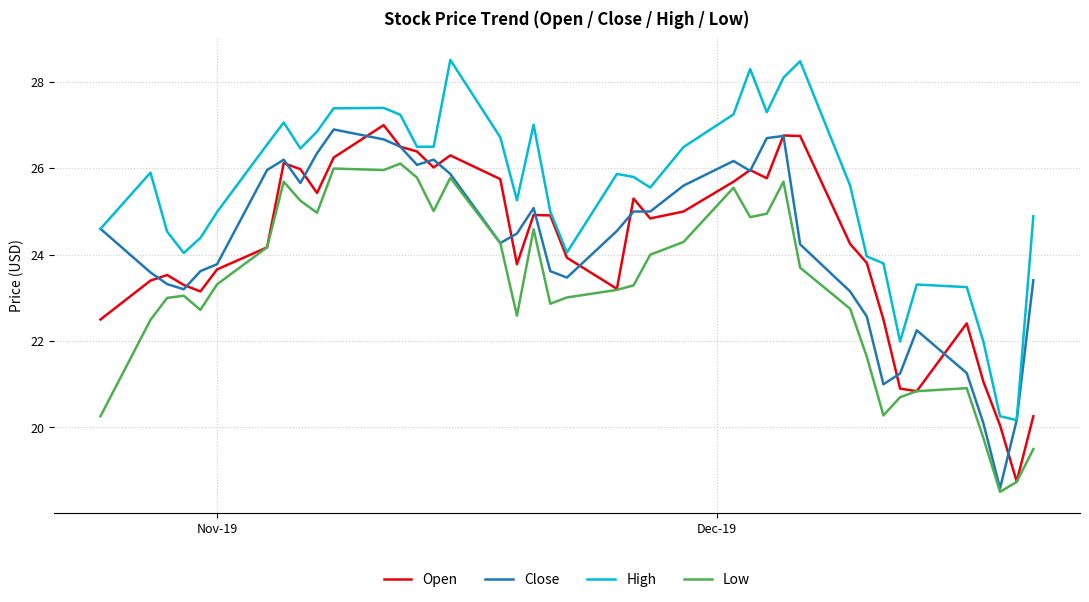

What is the smallest value displayed?

18.5